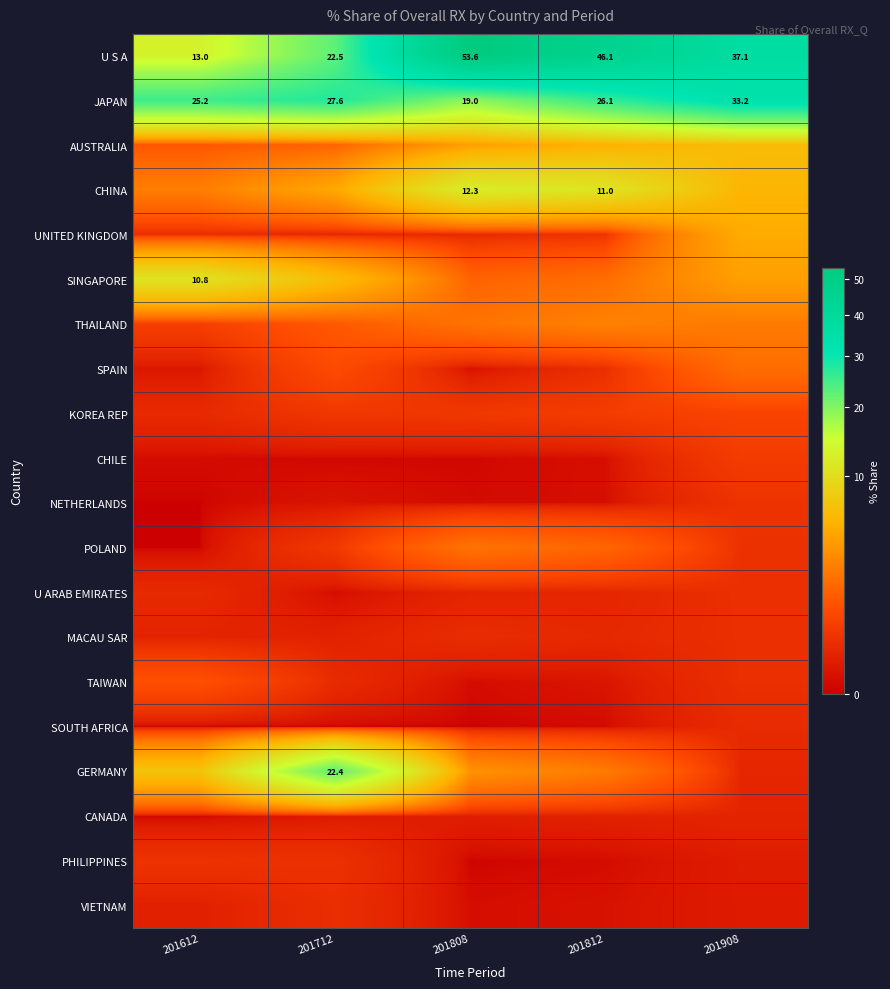

What is the difference between the TAIWAN values at 201712 and 201812?

0.2